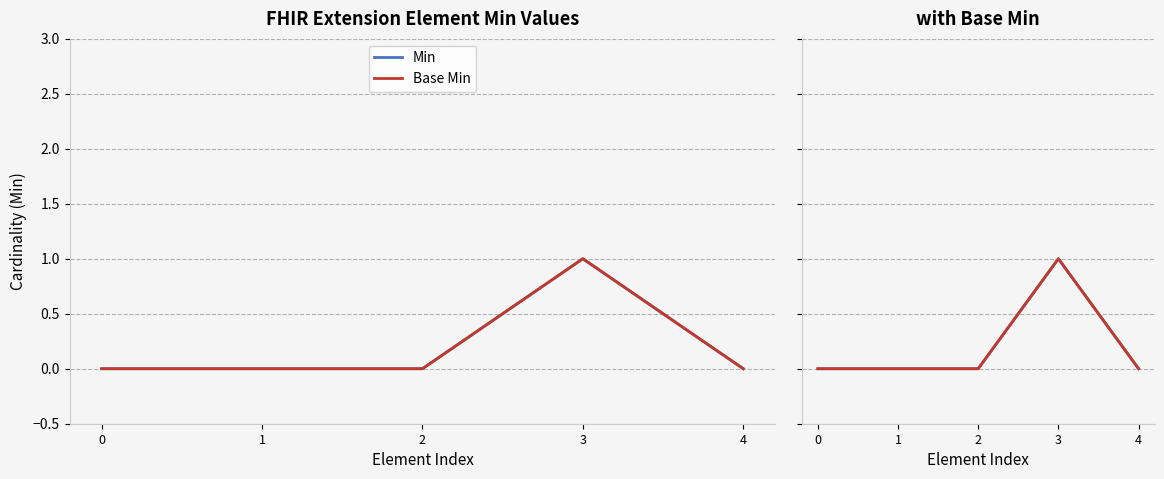

What is the difference between the maximum and minimum values in the Min series?

1